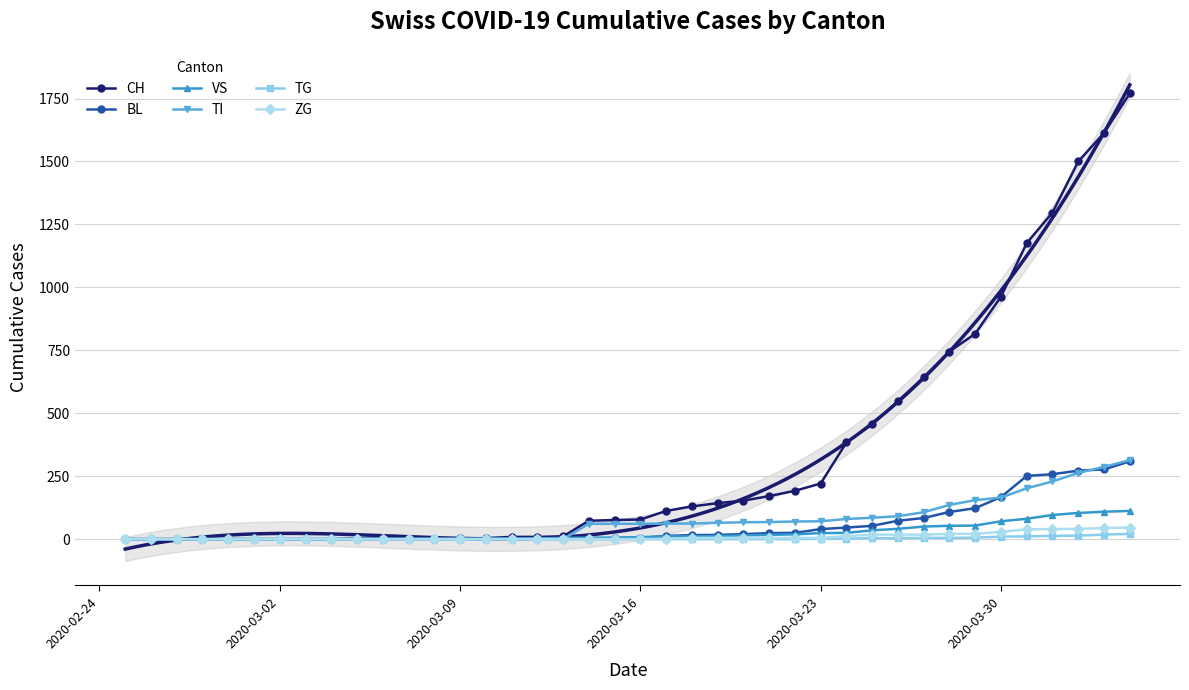

At how many categories does at least one series exceed 772?

7